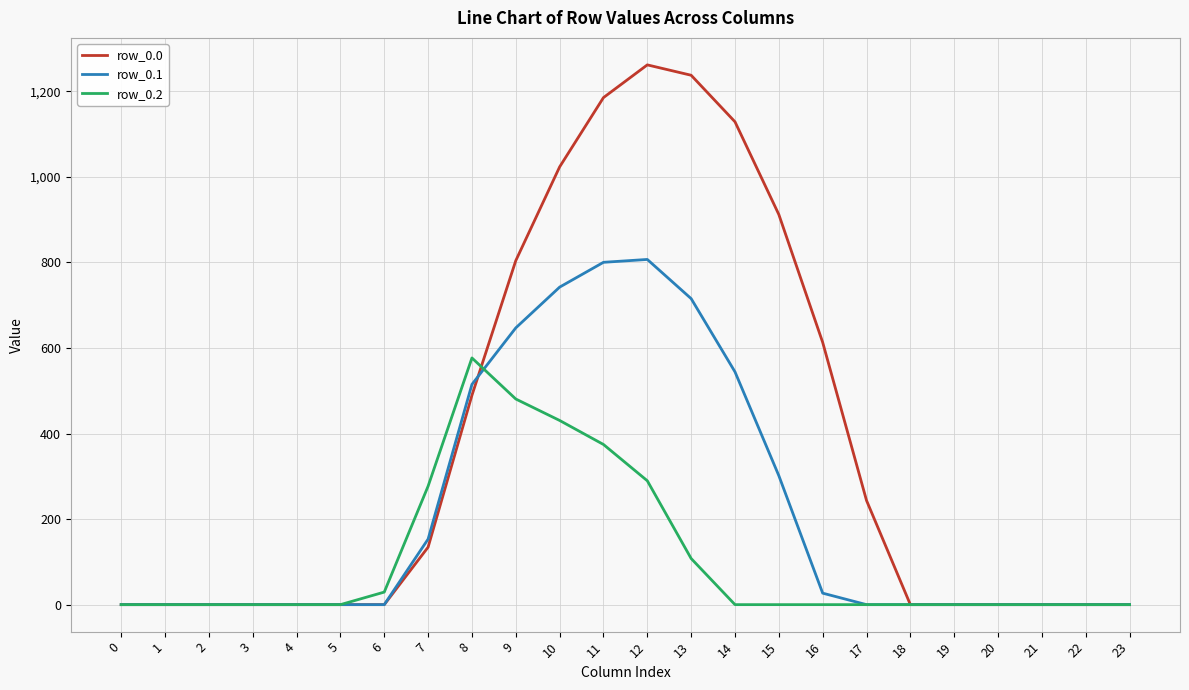

List the series in order of their peak value, highest first.

row_0.0, row_0.1, row_0.2